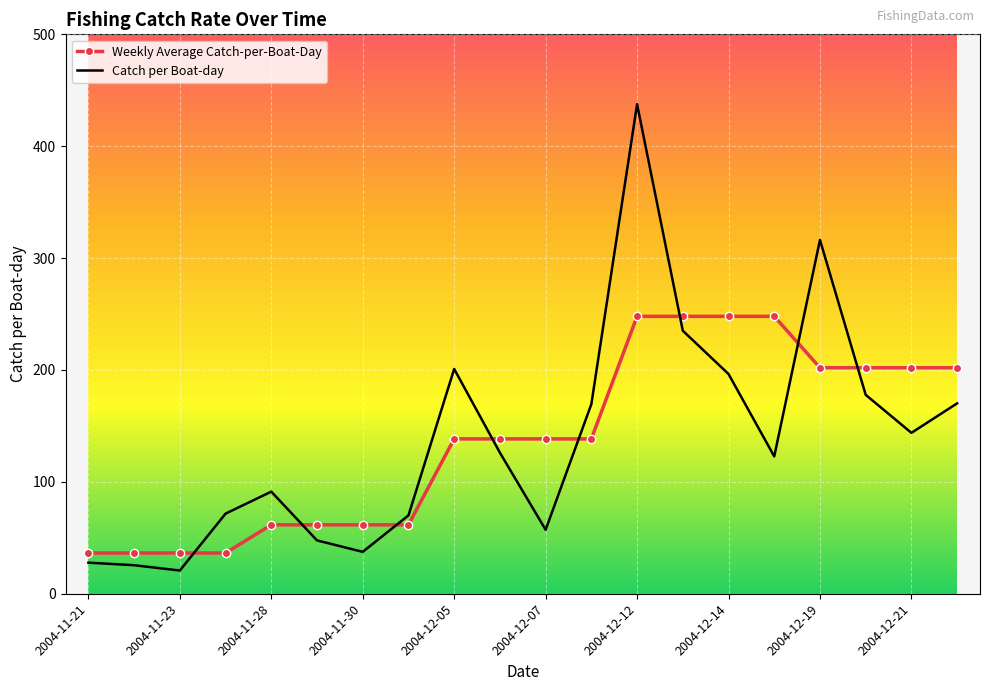

List the series in order of their peak value, highest first.

Catch per Boat-day, Weekly Average Catch-per-Boat-Day